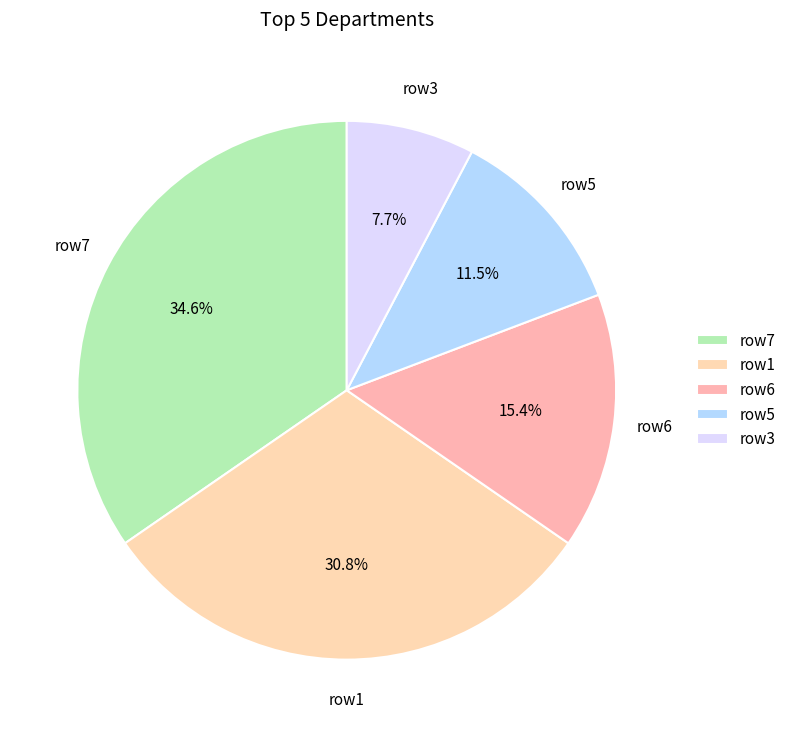

Which category has the biggest portion of the pie?

row7